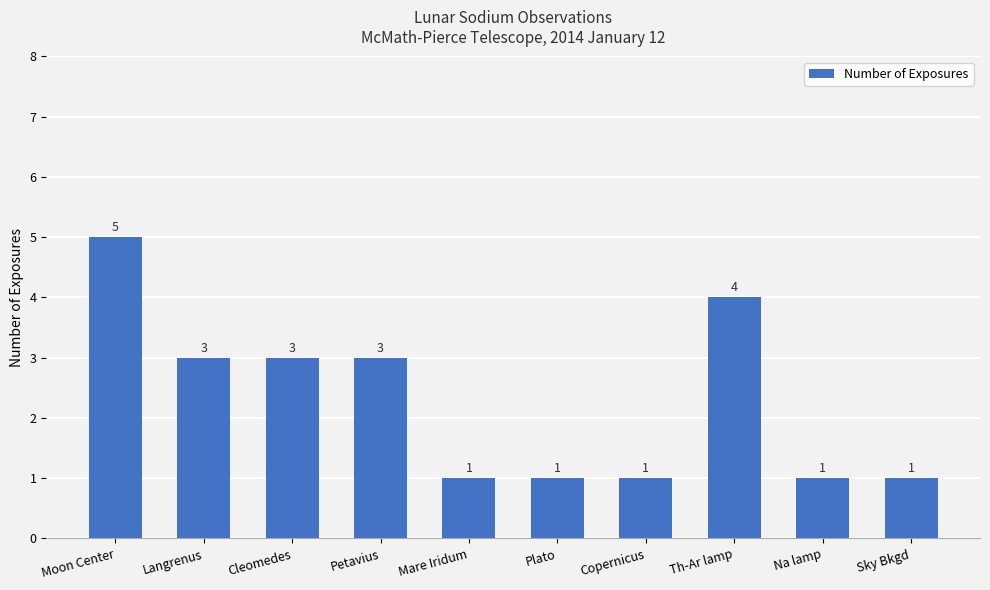

What is the smallest value displayed?

1